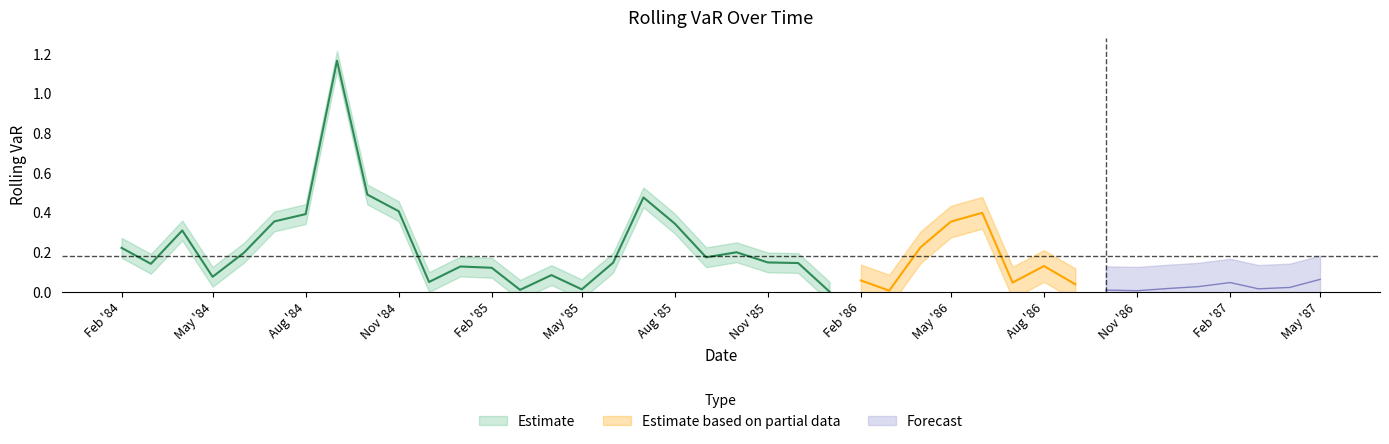

Reading left to right, extract all data points from this chart.

1984-02-01=0.2	1984-03-01=0.1	1984-04-01=0.3	1984-05-01=0.1	1984-06-01=0.2	1984-07-01=0.4	1984-08-01=0.4	1984-09-01=1.2	1984-10-01=0.5	1984-11-01=0.4	1984-12-01=0.1	1985-01-01=0.1	1985-02-01=0.1	1985-03-01=0.0	1985-04-01=0.1	1985-05-01=0.0	1985-06-01=0.1	1985-07-01=0.5	1985-08-01=0.3	1985-09-01=0.2	1985-10-01=0.2	1985-11-01=0.1	1985-12-01=0.1	1986-01-01=0.0	1986-02-01=0.1	1986-03-01=0.0	1986-04-01=0.2	1986-05-01=0.4	1986-06-01=0.4	1986-07-01=0.0	1986-08-01=0.1	1986-09-01=0.0	1986-10-01=0.0	1986-11-01=0.0	1986-12-01=0.0	1987-01-01=0.0	1987-02-01=0.0	1987-03-01=0.0	1987-04-01=0.0	1987-05-01=0.1